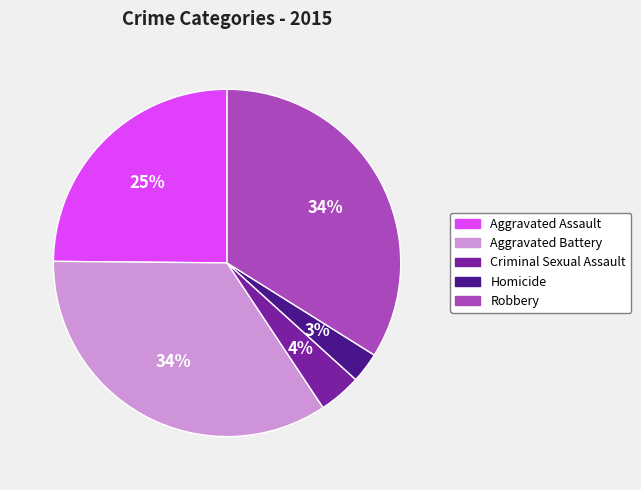

To the nearest percent, what portion does Robbery represent?

34%